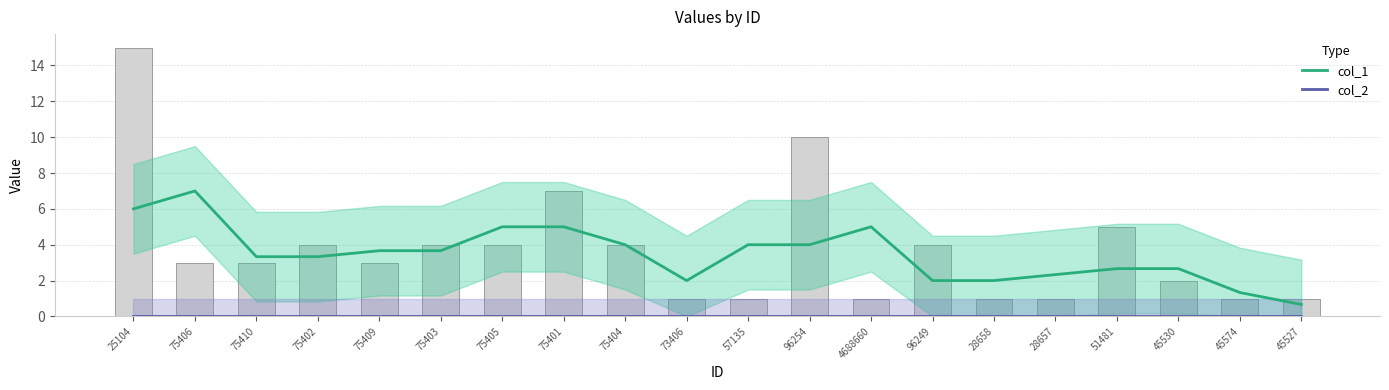

How many groups of bars are there?

20